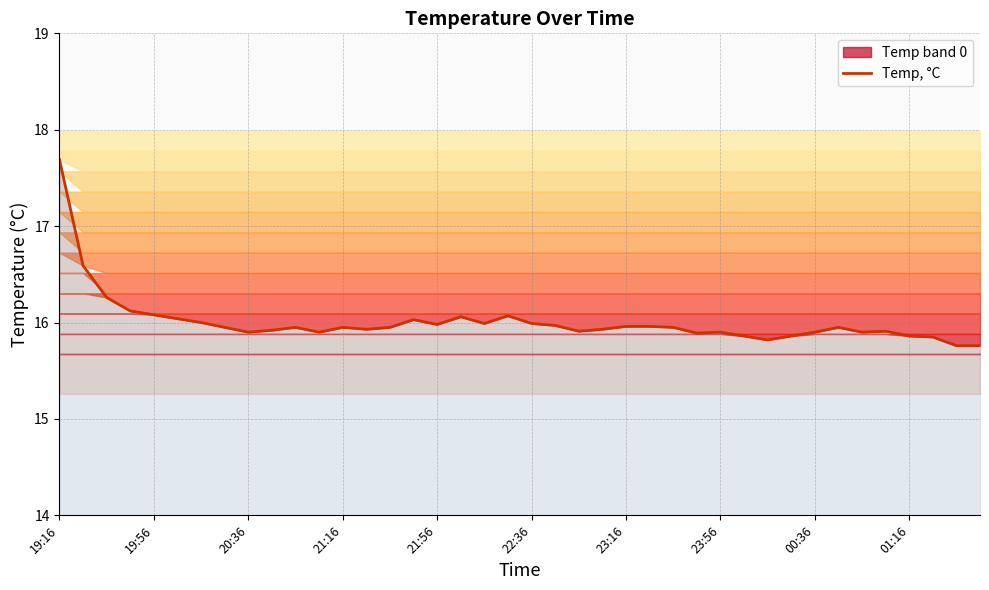

Is it true that Temp, °C equals 27.2 at 20:36?

False